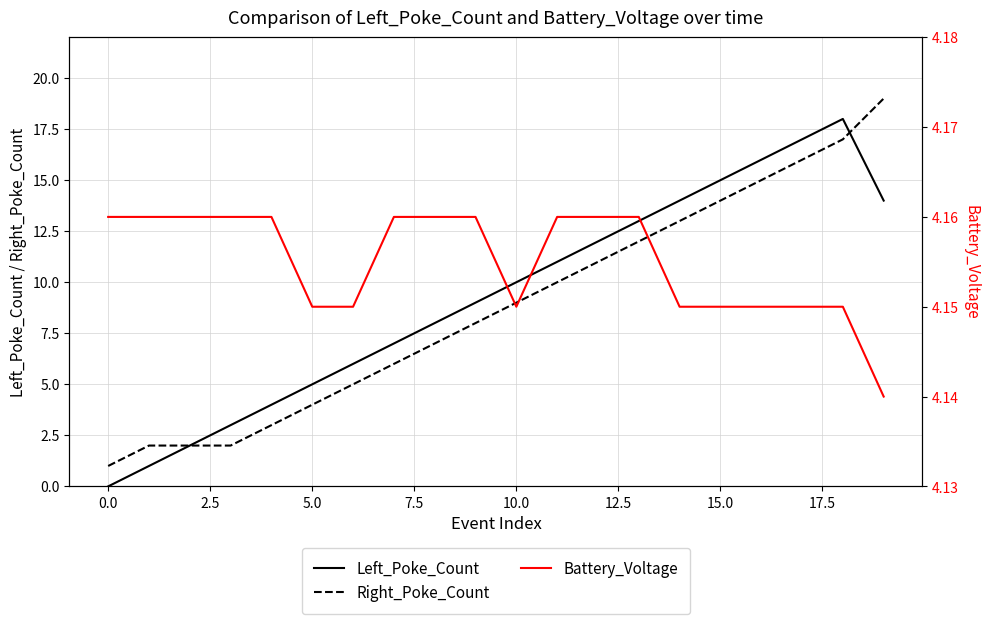

What is the highest value of the Right_Poke_Count series?

19